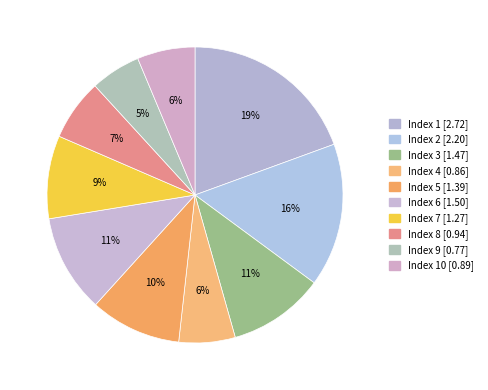

Count the number of slices in the pie.

10